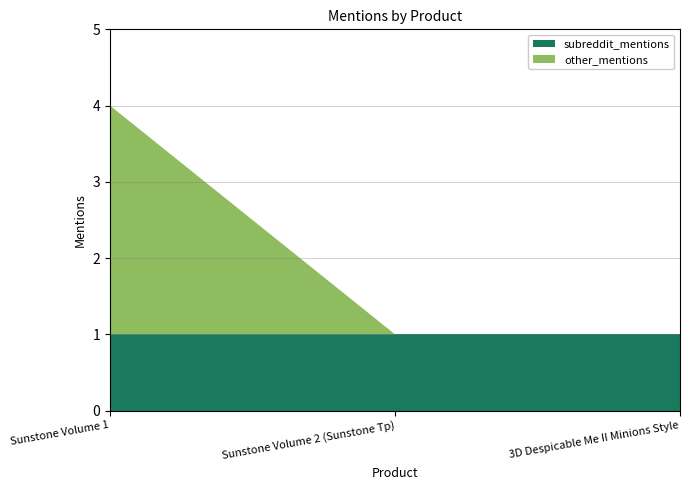

Reading left to right, list all the values displayed in this chart.

subreddit_mentions: Sunstone Volume 1=1	Sunstone Volume 2 (Sunstone Tp)=1	3D Despicable Me II Minions Style=1
total_mentions: Sunstone Volume 1=4	Sunstone Volume 2 (Sunstone Tp)=1	3D Despicable Me II Minions Style=1